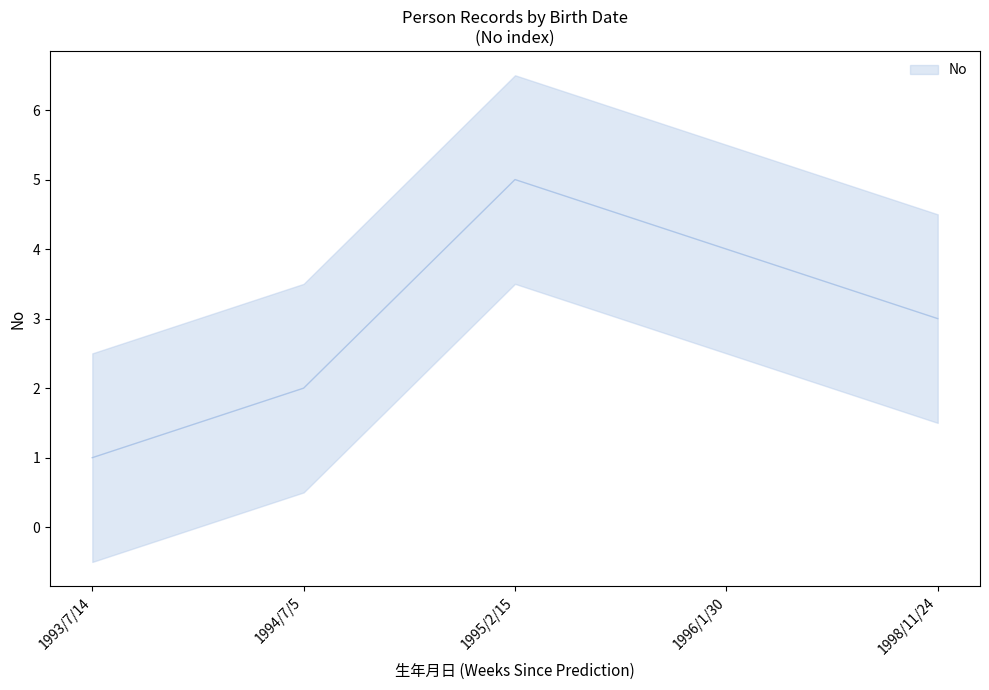

At which category does the data reach its first local peak?

1995/2/15